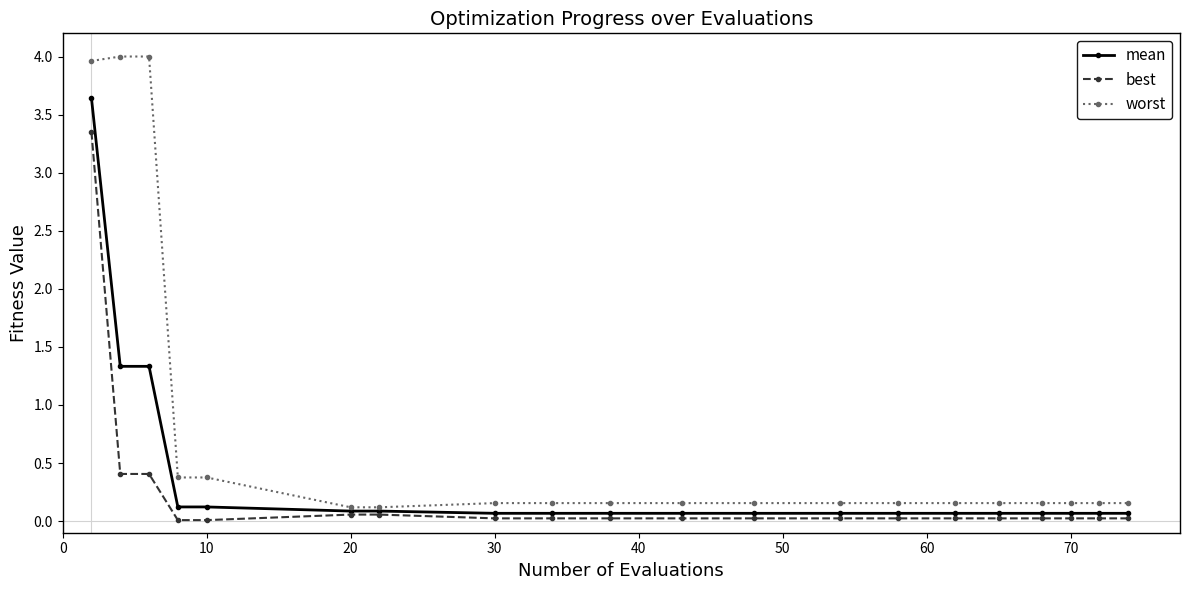

How many lines are shown in the chart?

3